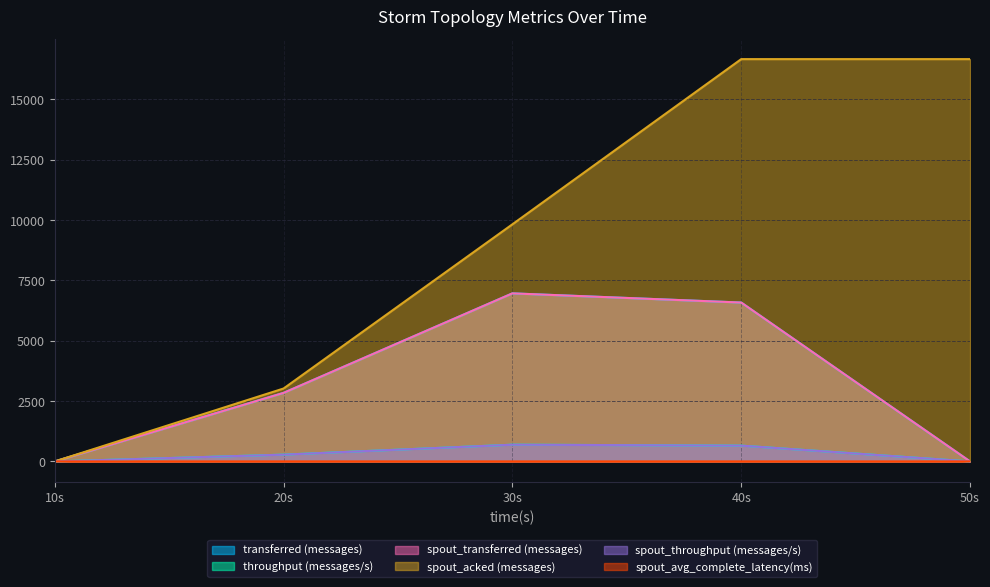

What are all the series names shown in the legend?

transferred (messages), throughput (messages/s), spout_transferred (messages), spout_acked (messages), spout_throughput (messages/s), spout_avg_complete_latency(ms)